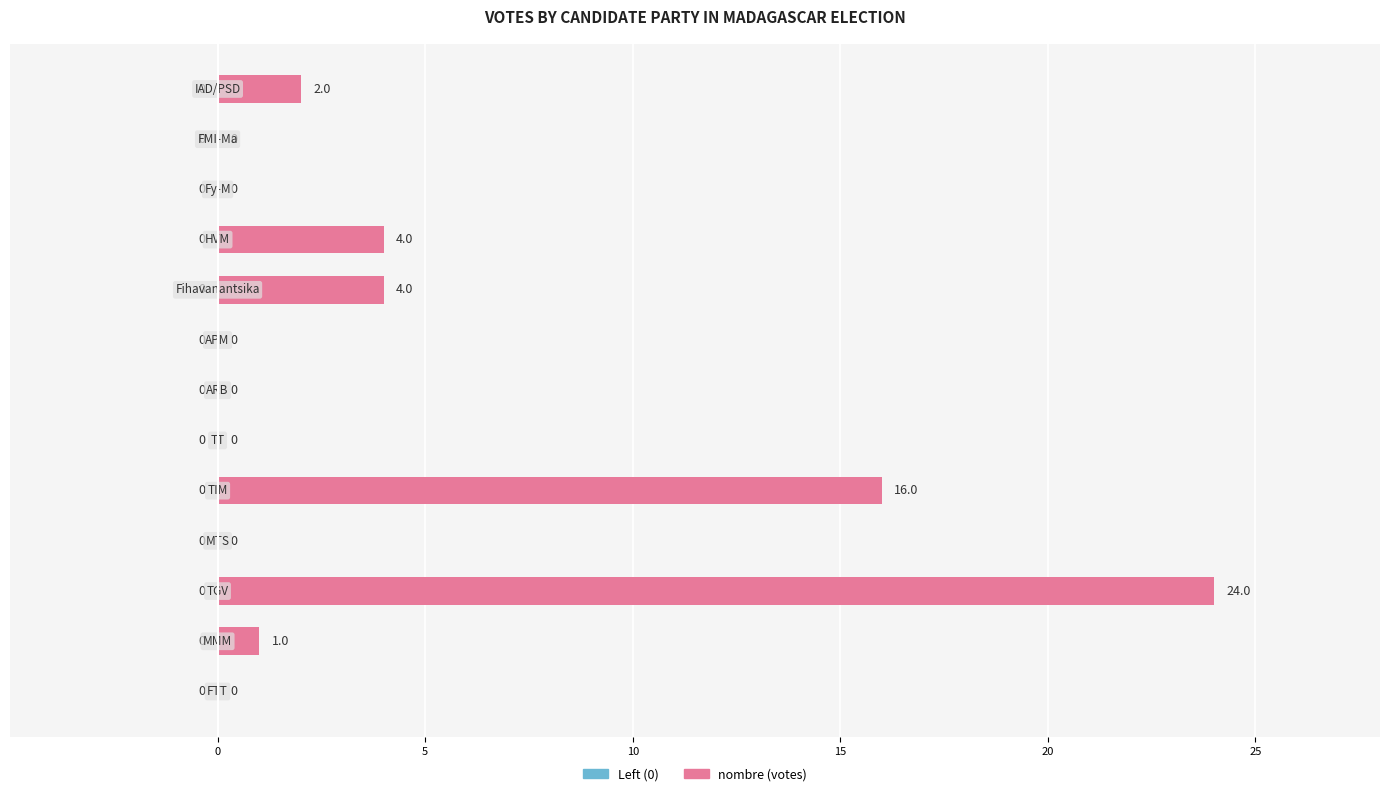

What is the maximum value shown in the chart?

24